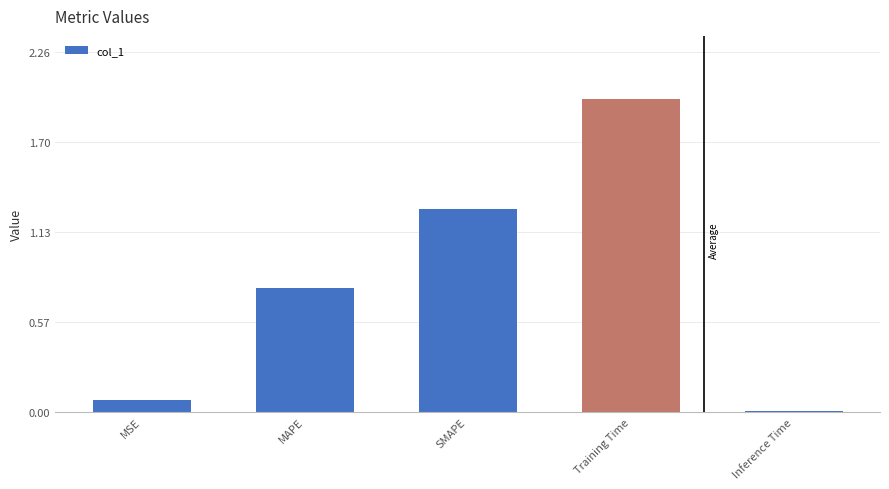

What is the sum of all values?

4.1